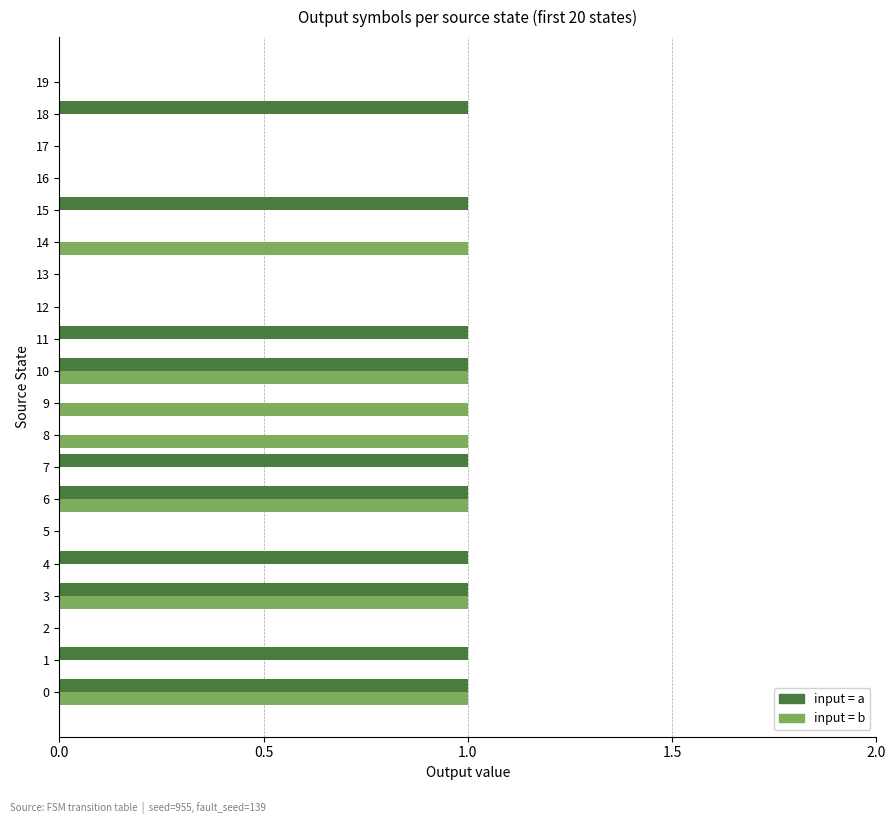

Count the number of data series in this chart.

2